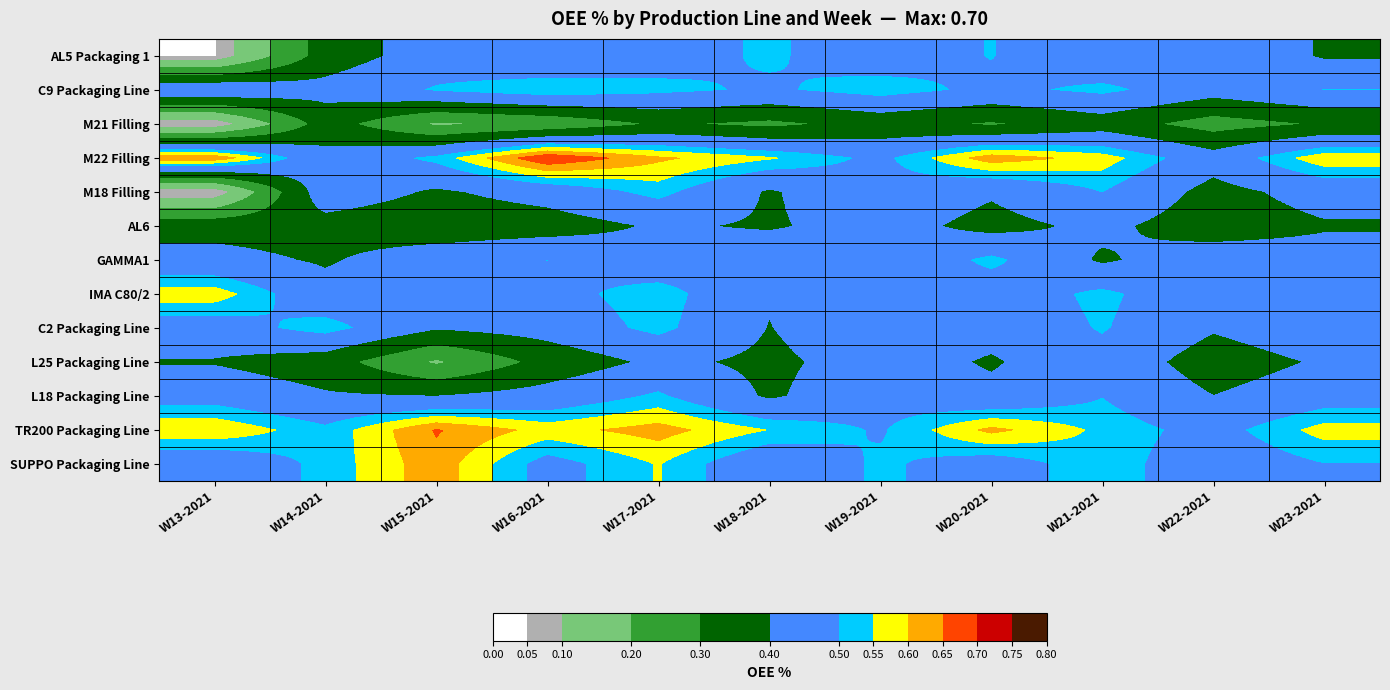

What is the total value across all series at W20-2021?

6.0